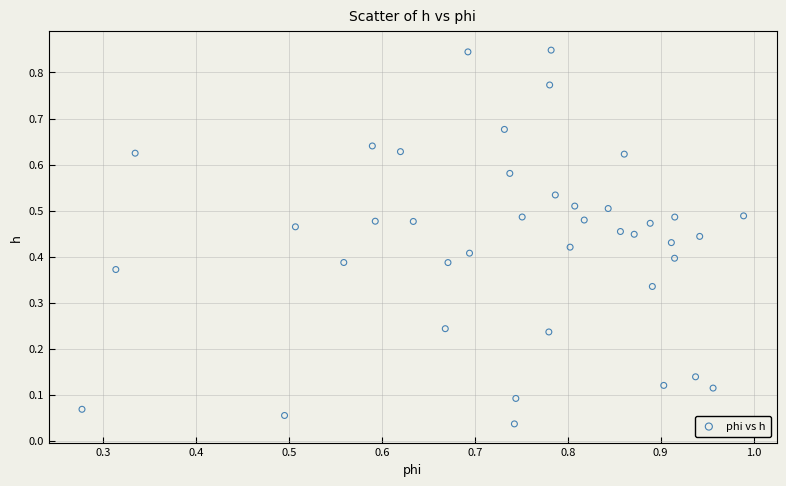

How many points are shown in the scatter plot?

40